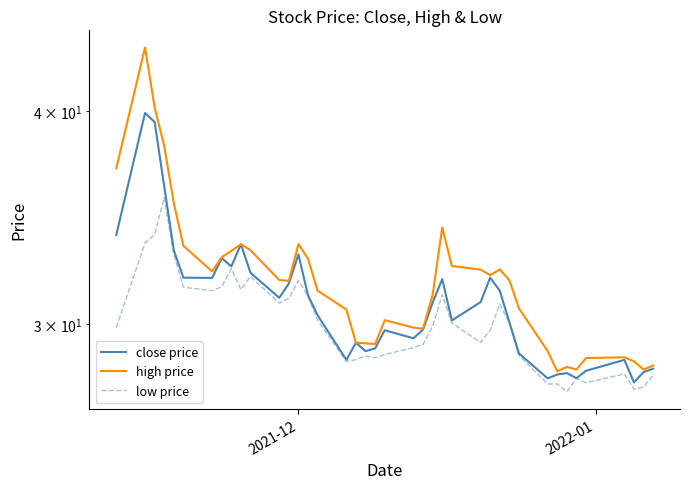

Rank the series by their average value, from lowest to highest.

low price, close price, high price